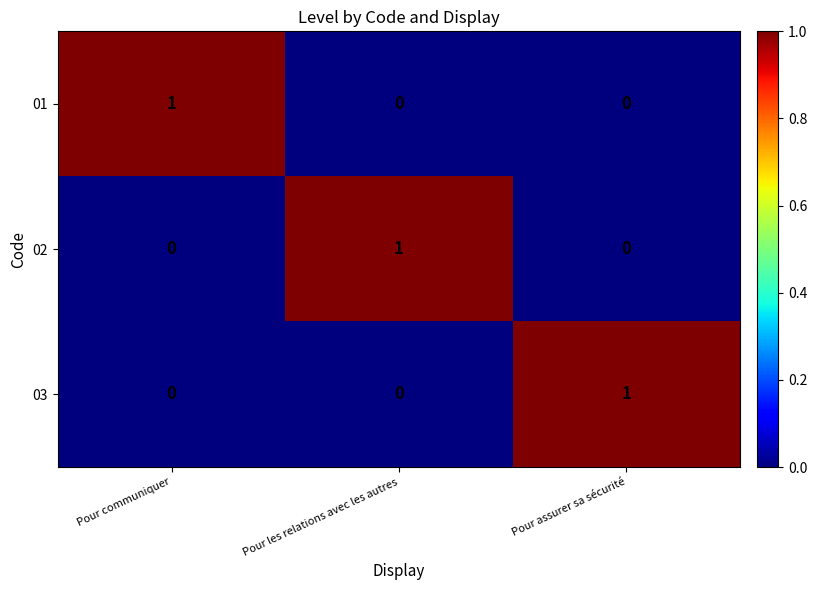

What is the spread (max minus min) of values at Pour communiquer?

1